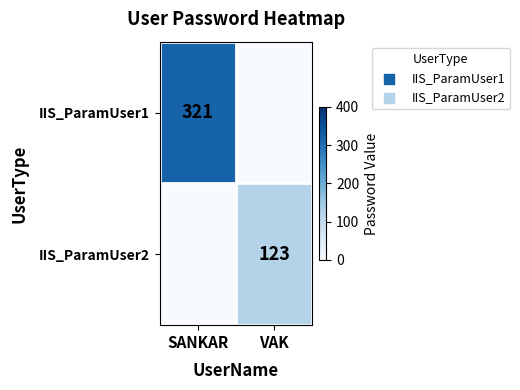

Is it true that IIS_ParamUser1 equals 321 at SANKAR?

True